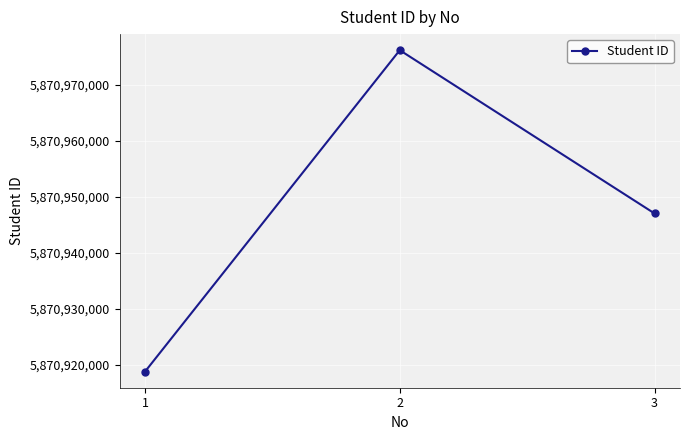

What is the average value?

5870947321